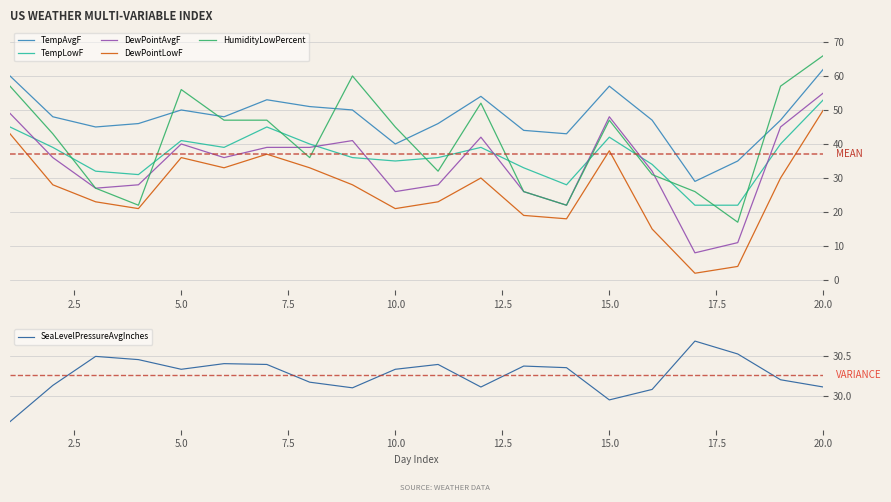

How many times do DewPointAvgF and HumidityLowPercent cross each other?

4